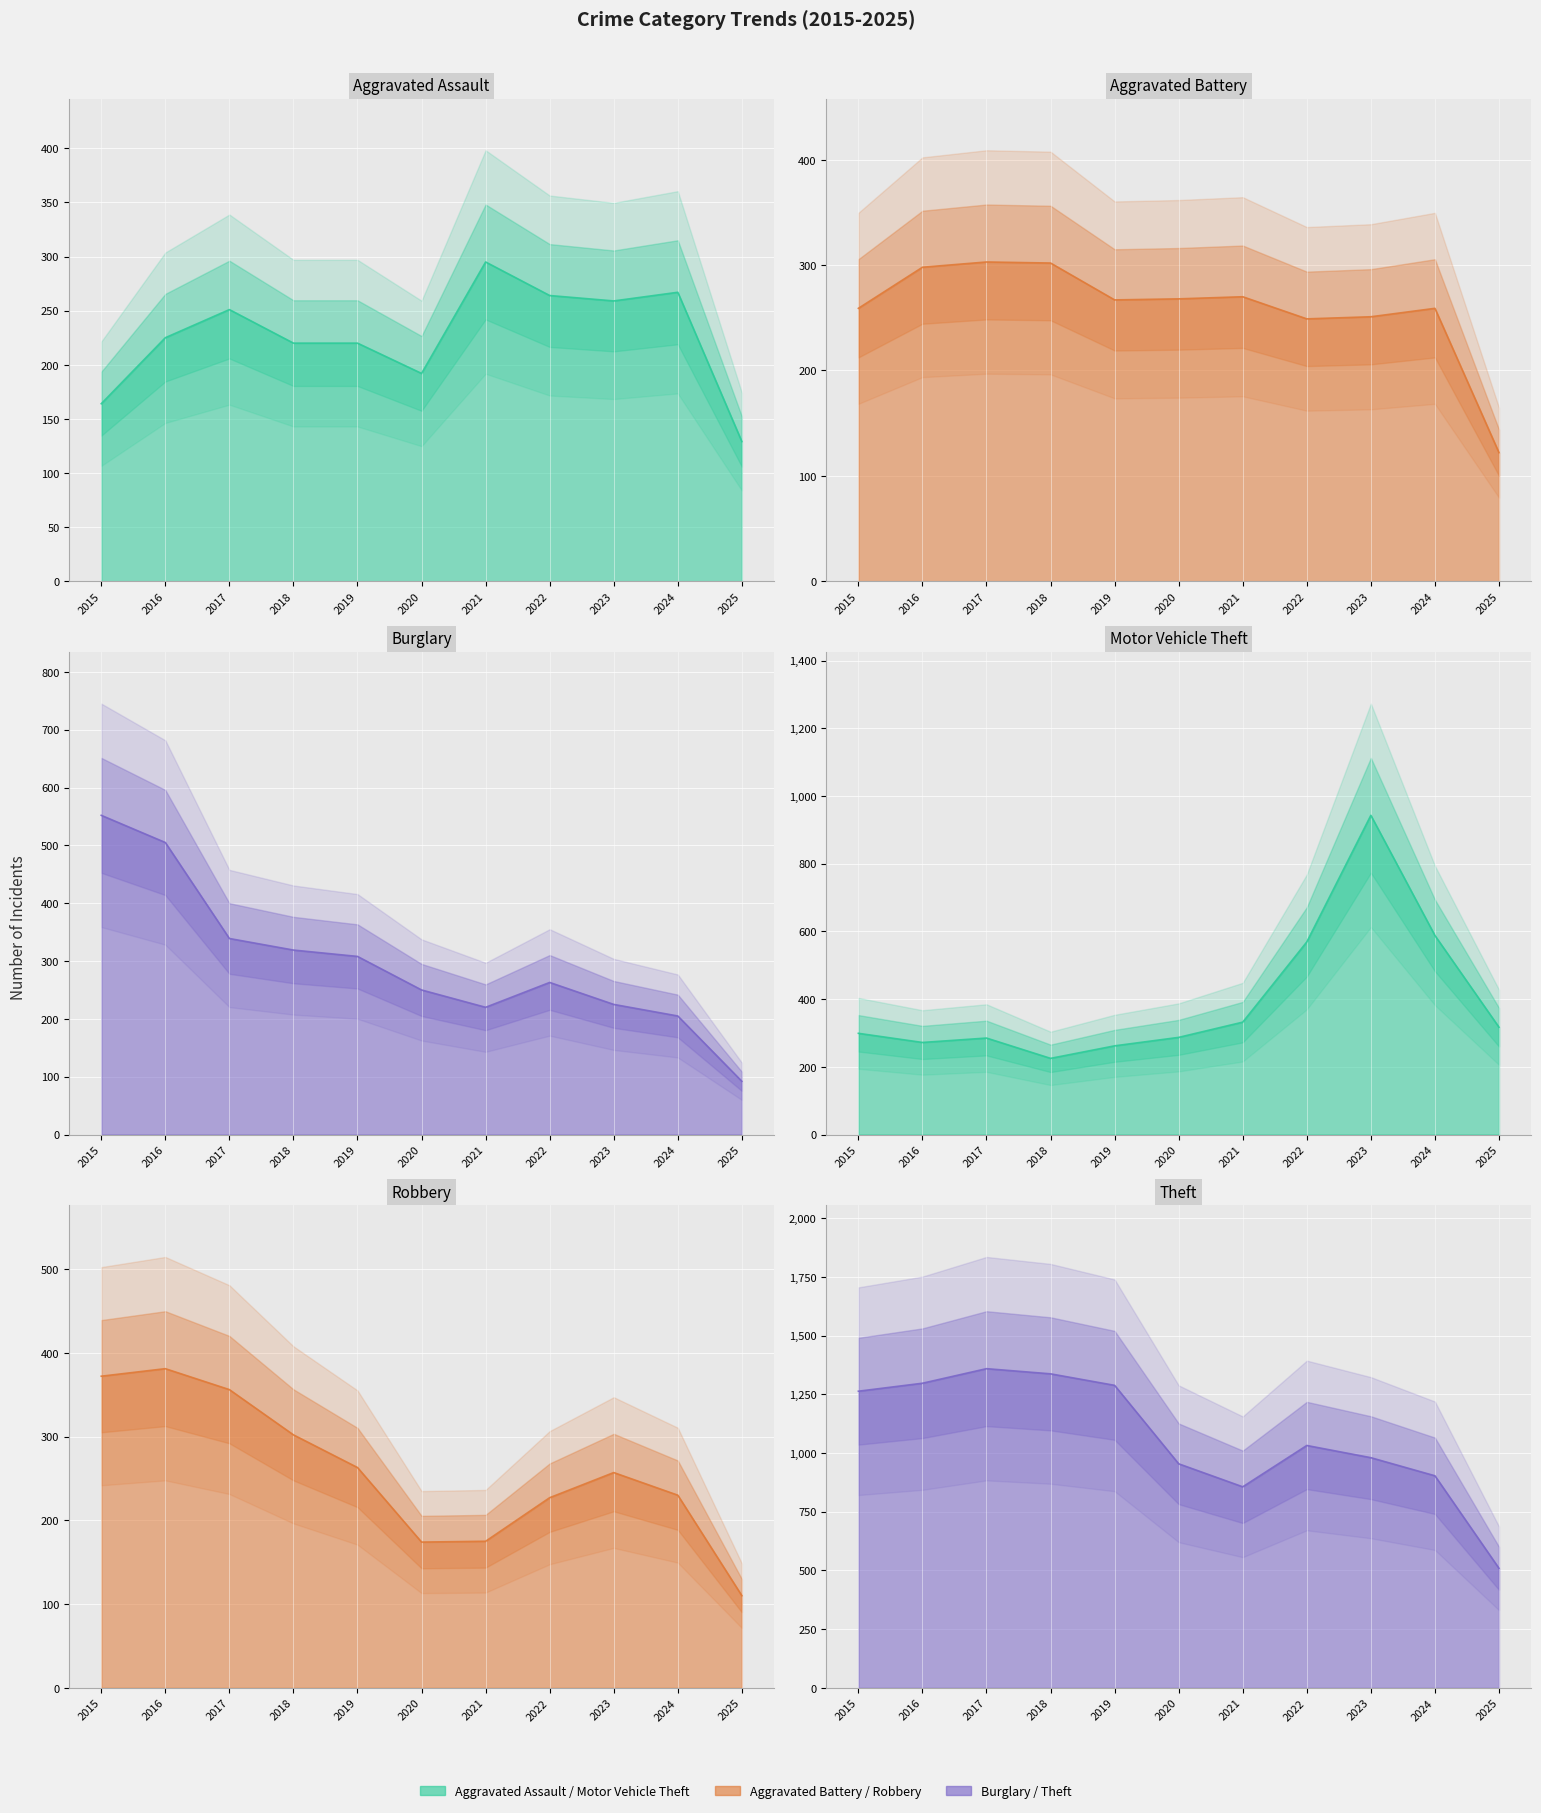

Rank the series by their maximum value, from highest to lowest.

Theft, Motor Vehicle Theft, Burglary, Robbery, Aggravated Battery, Aggravated Assault